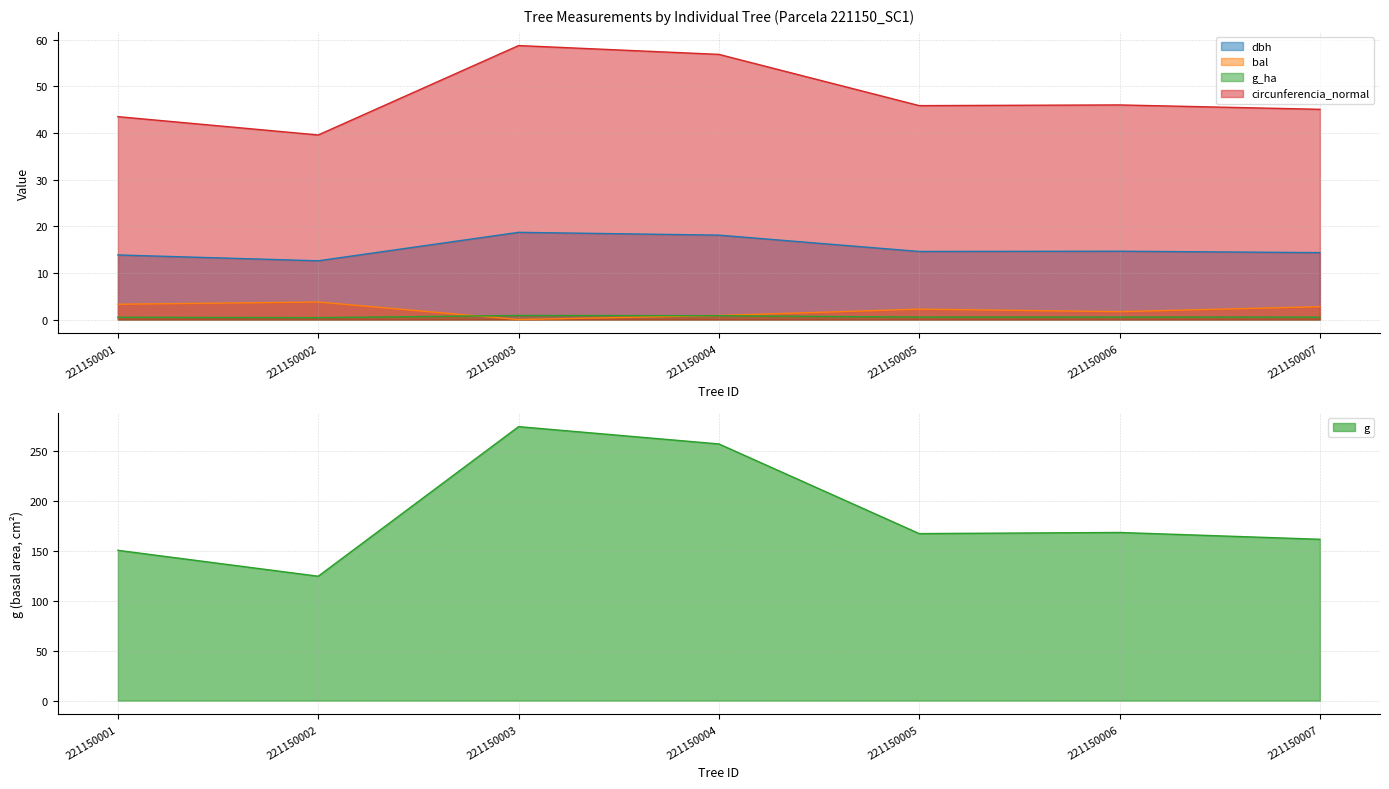

Where is dbh nearest to the value 15?

221150006